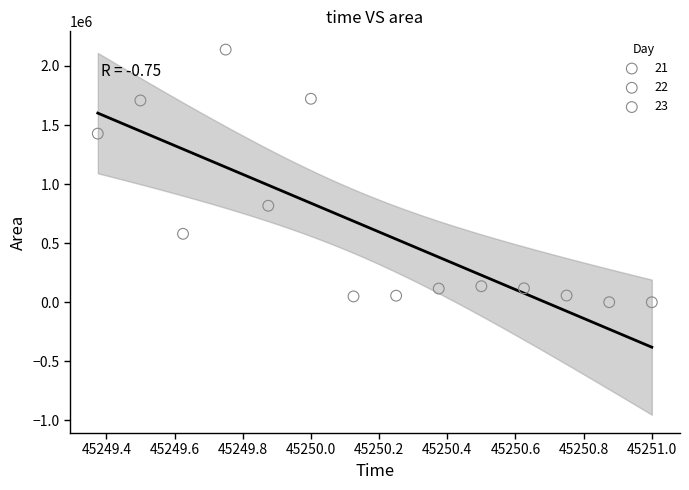

What are all the series names shown in the legend?

21, 22, 23